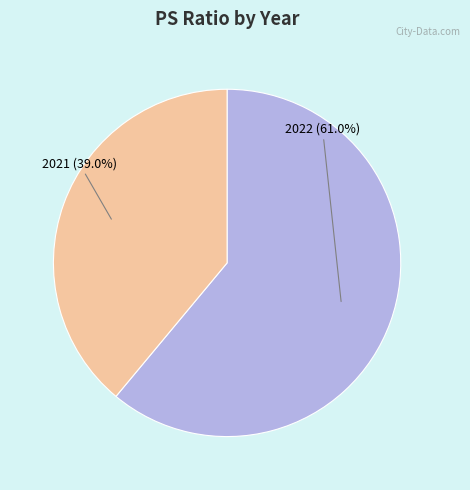

Rank the categories by value from highest to lowest.

2022, 2021